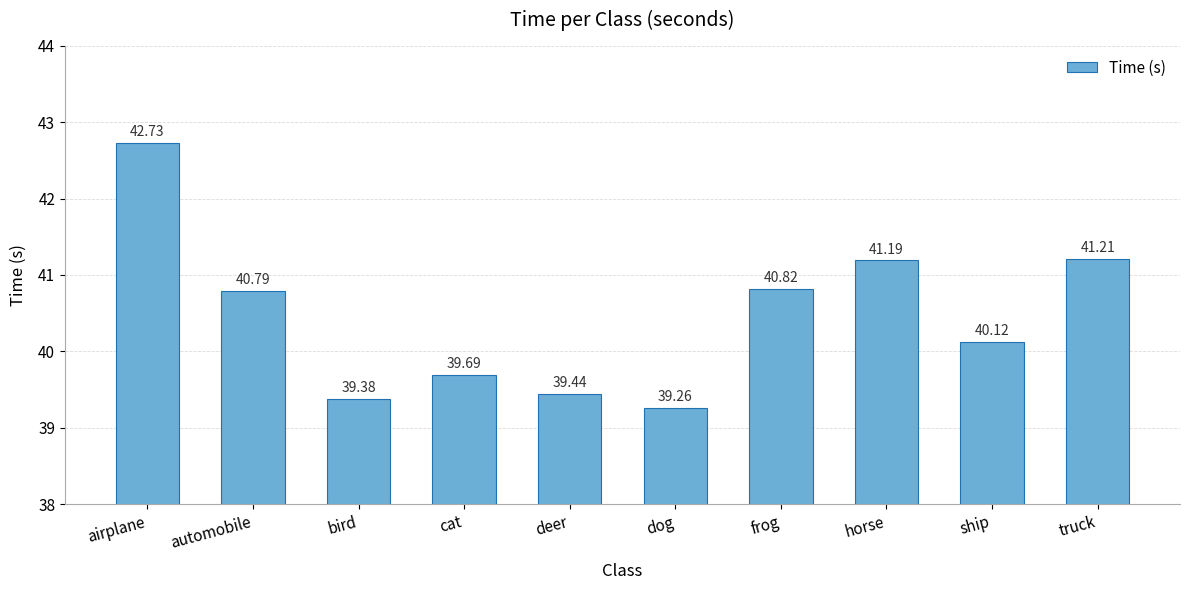

Reading right to left, extract all data points from this chart.

41.2	40.1	41.2	40.8	39.3	39.4	39.7	39.4	40.8	42.7